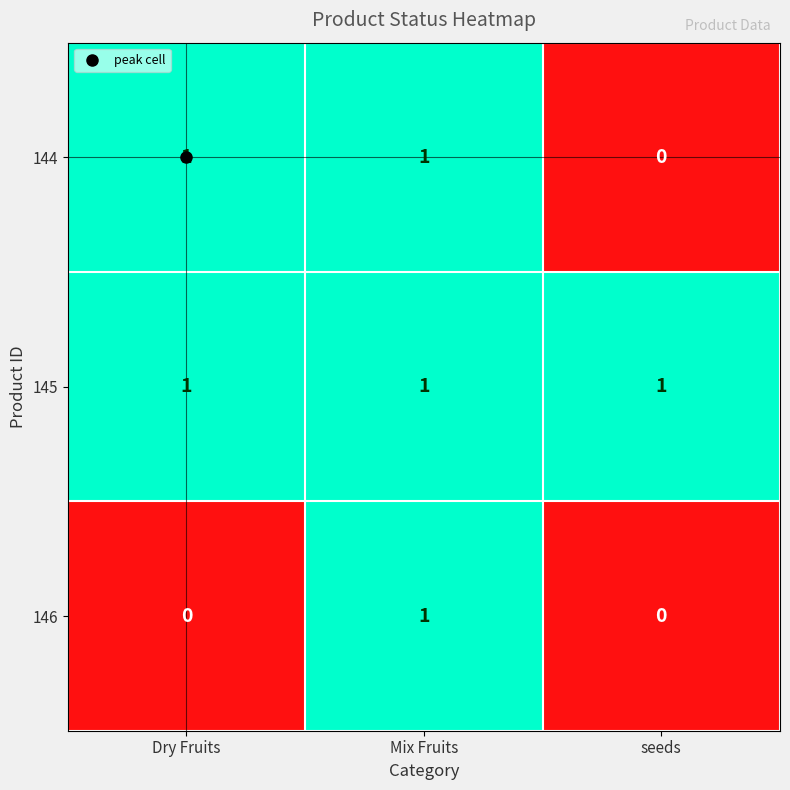

At which category is the sum across all series the highest?

Mix Fruits